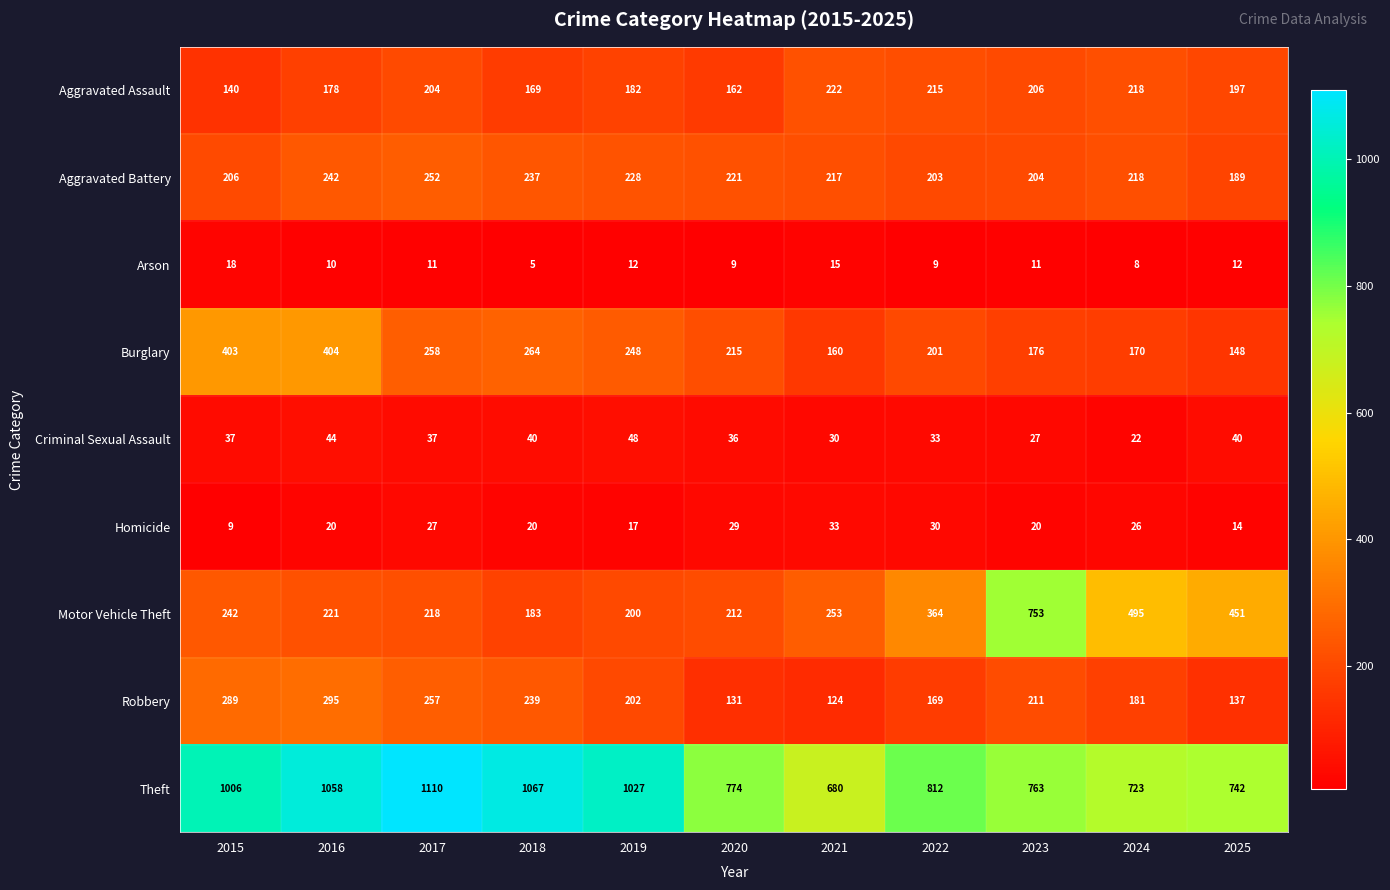

Rank the series by their maximum value, from highest to lowest.

Theft, Motor Vehicle Theft, Burglary, Robbery, Aggravated Battery, Aggravated Assault, Criminal Sexual Assault, Homicide, Arson